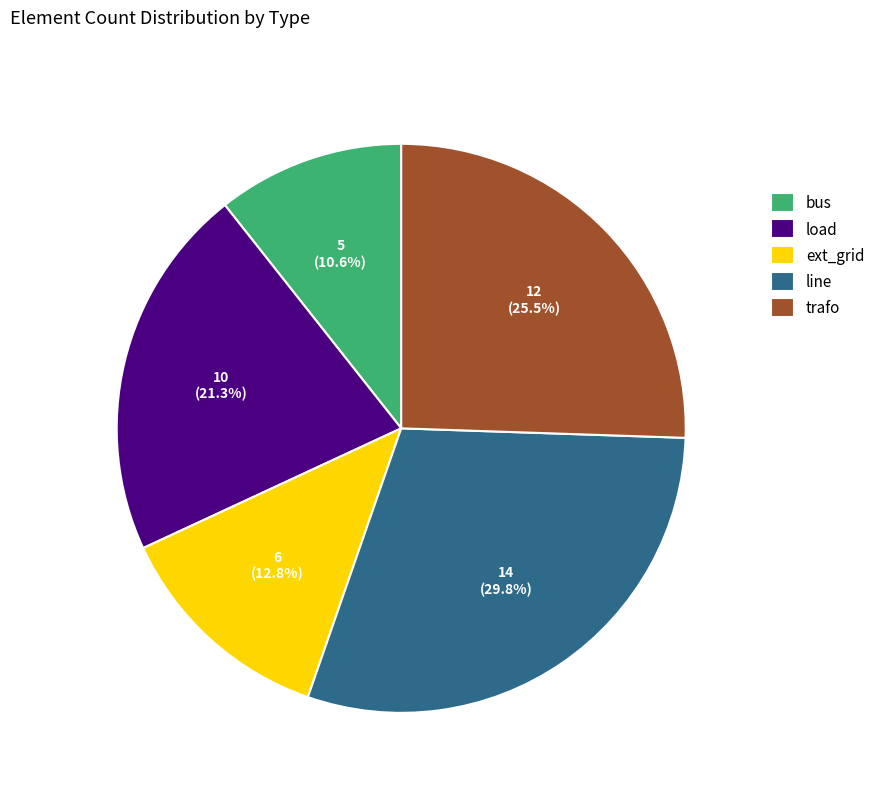

How many segments does this pie chart have?

5